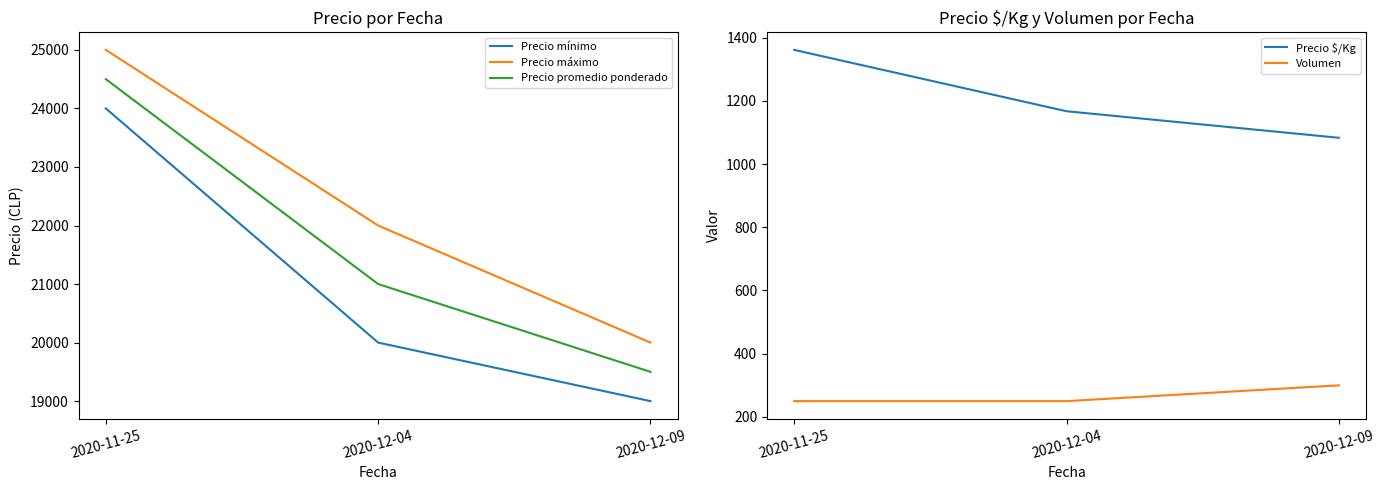

Between 2020-12-04 and 2020-11-25, which is larger?

2020-11-25